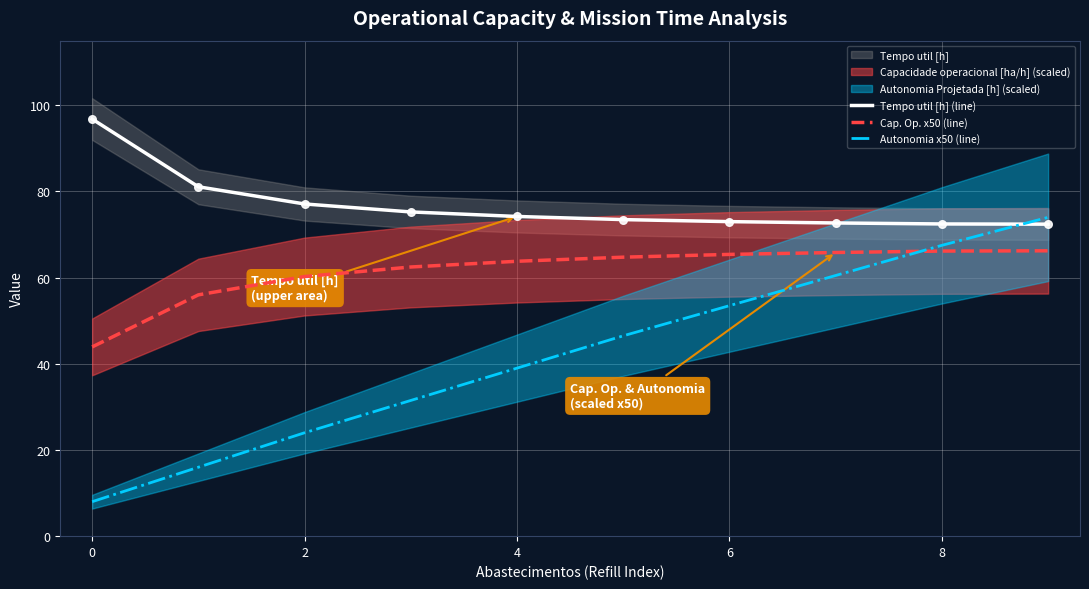

Which series contains the lowest Y value?

Autonomia x50 (line)